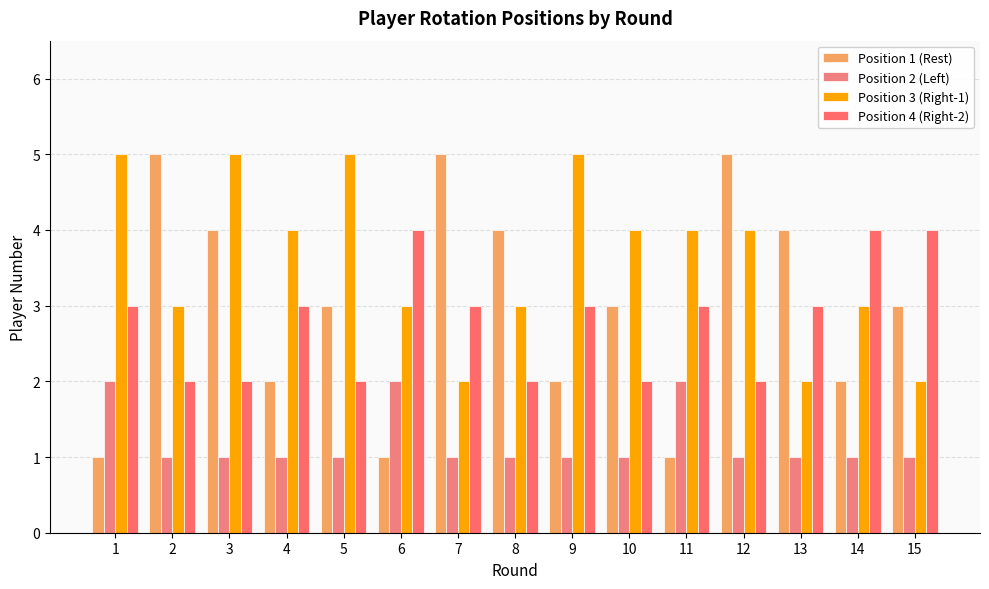

Which series has the widest spread of values?

Position 1 (Rest)